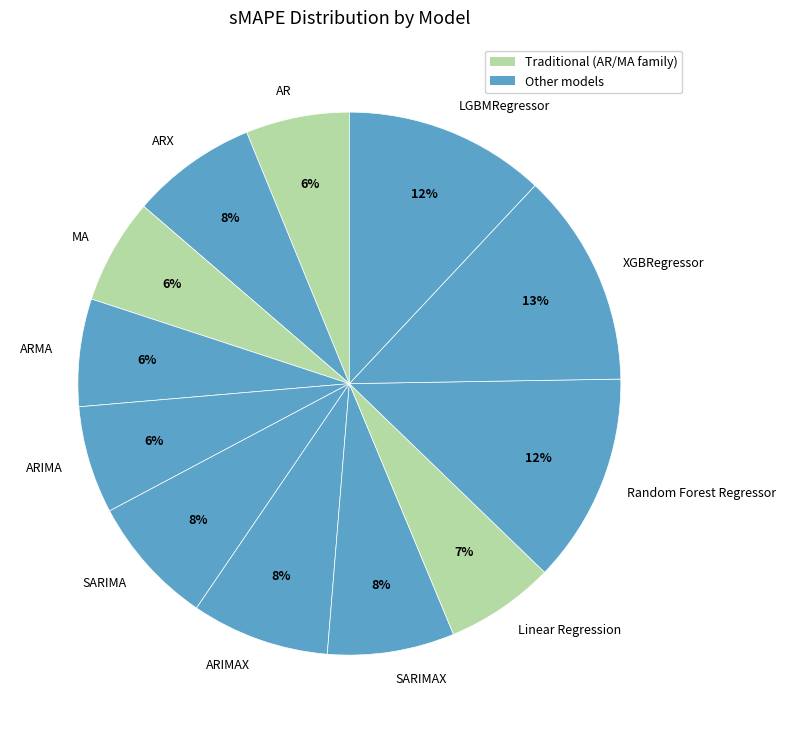

To the nearest percent, what percentage of the pie is AR?

6%